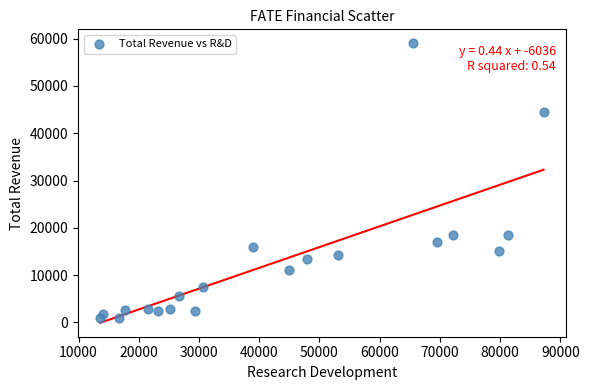

What is the range of X values (max minus min)?

73600